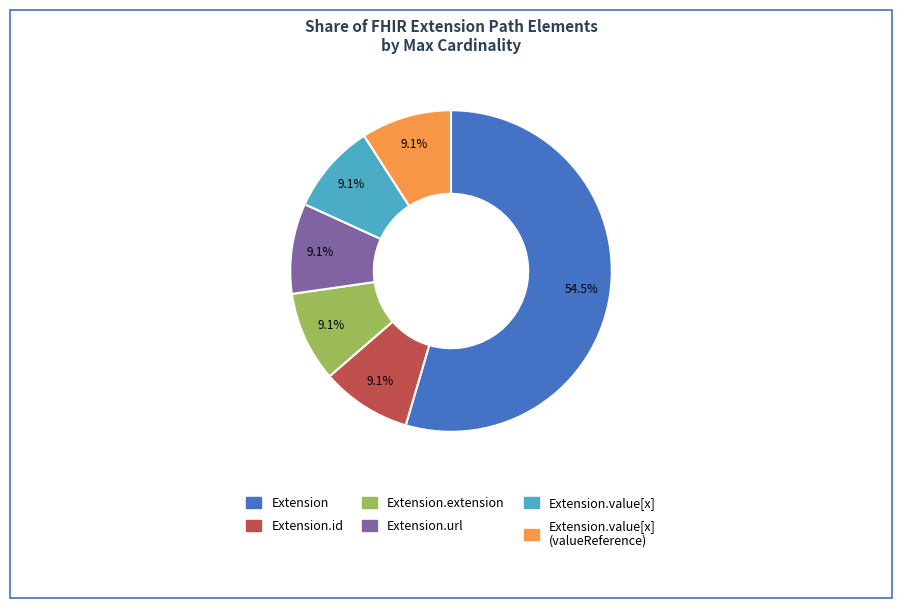

How many slices are in this pie chart?

6